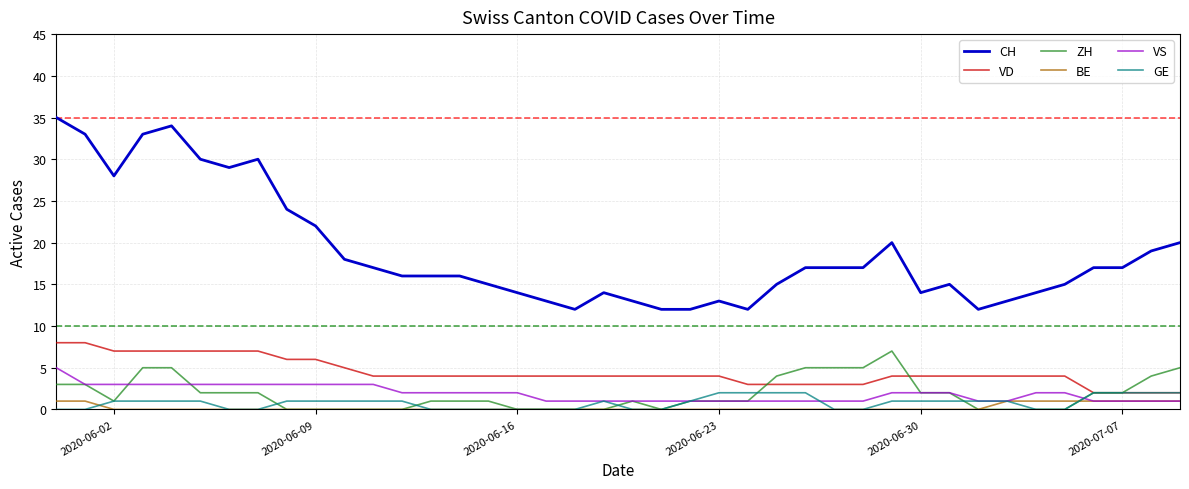

True or false: GE and CH cross at least once.

False